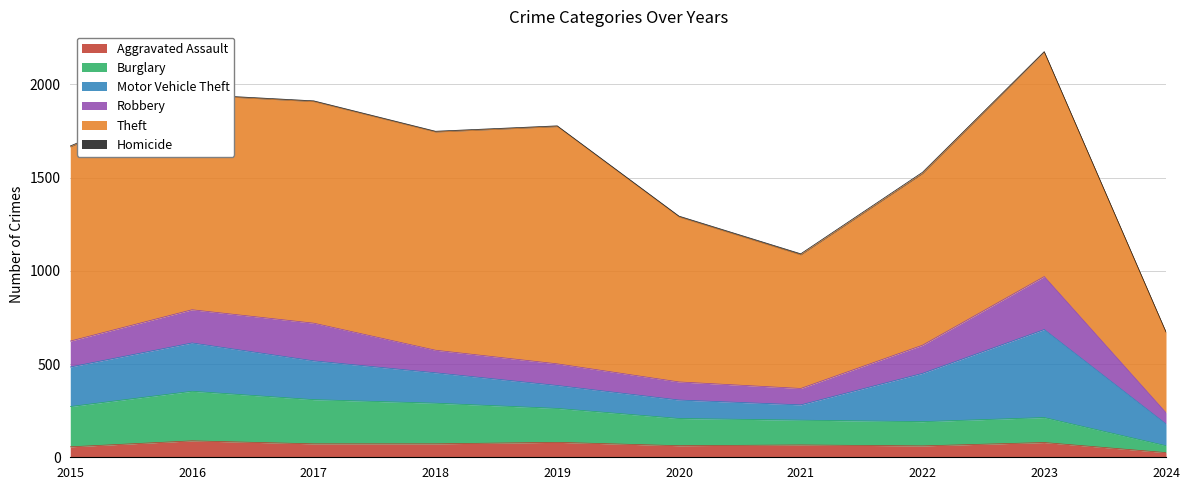

True or false: Burglary and Theft cross at least once.

False